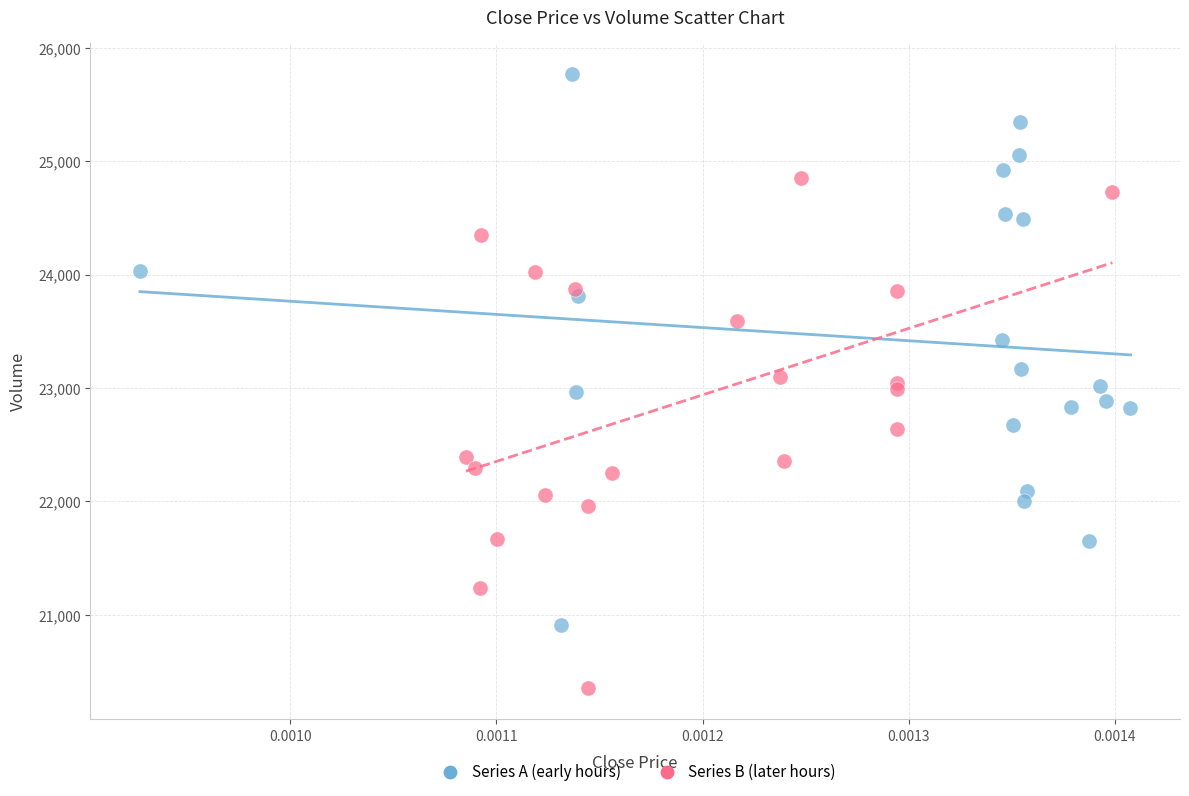

Which series has the widest spread of Y values?

Series A (early hours)